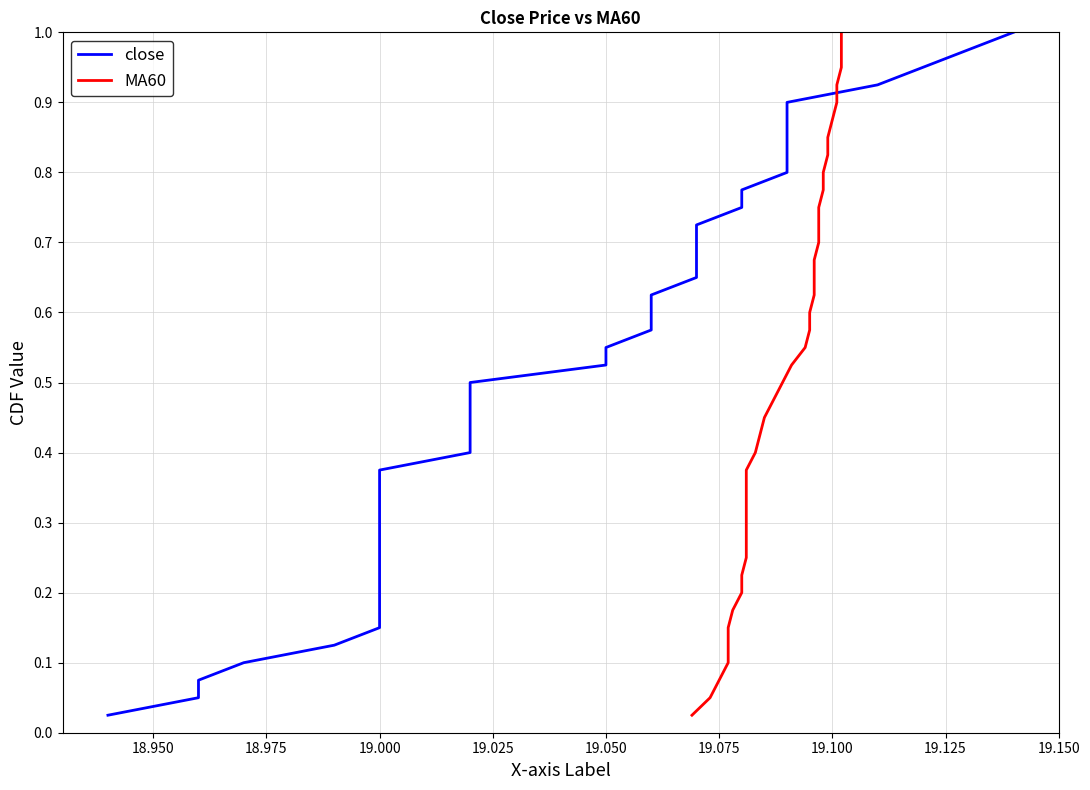

Is it true that MA60 equals 0.2 at 33?

False